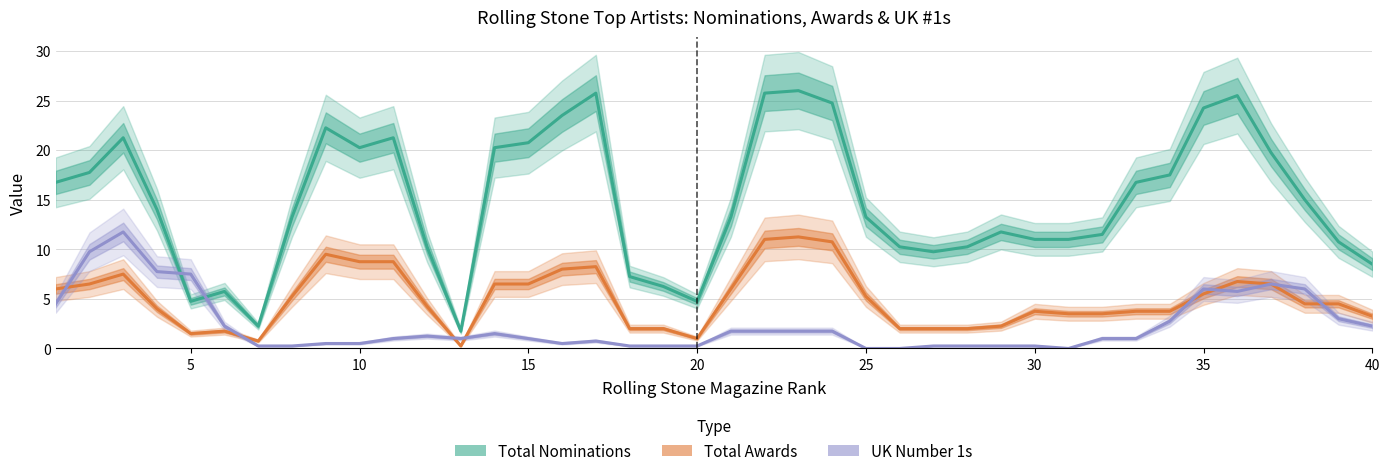

What is the maximum value for Total Awards?

11.2